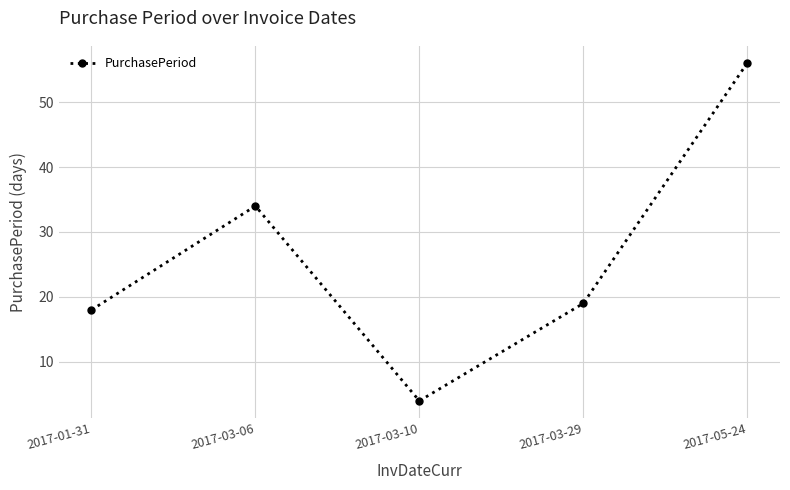

What position from the right is 2017-03-10?

3